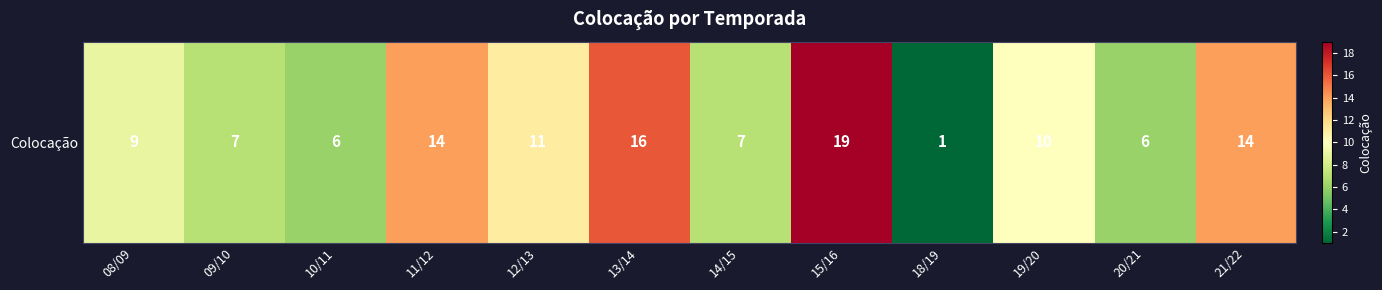

At which label is the value closest to 10?

19/20